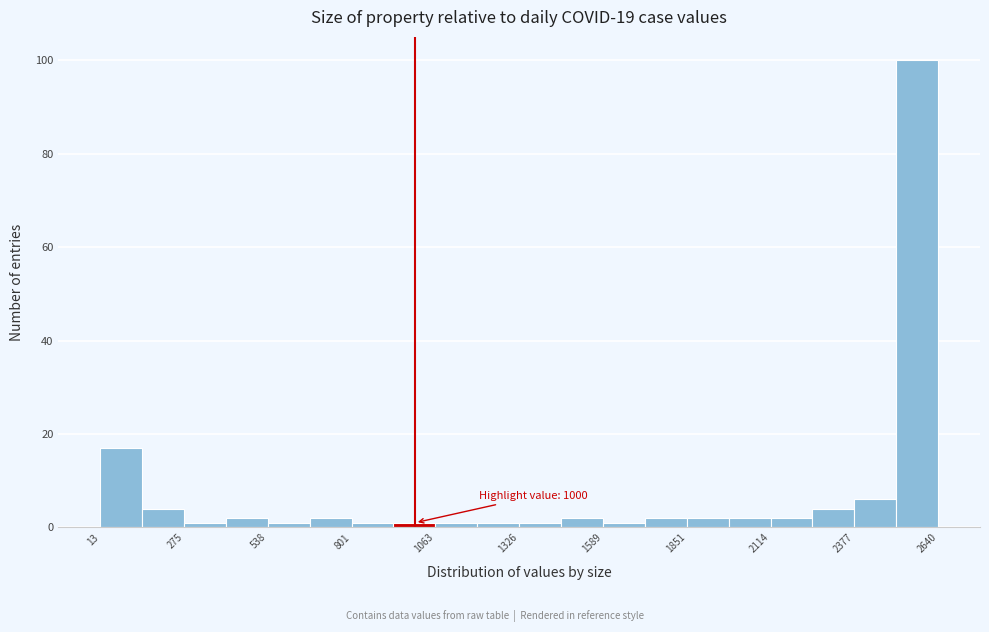

Around what value on the x-axis is the tallest bar? Give the approximate position of its centre, as read against the axis.

2550